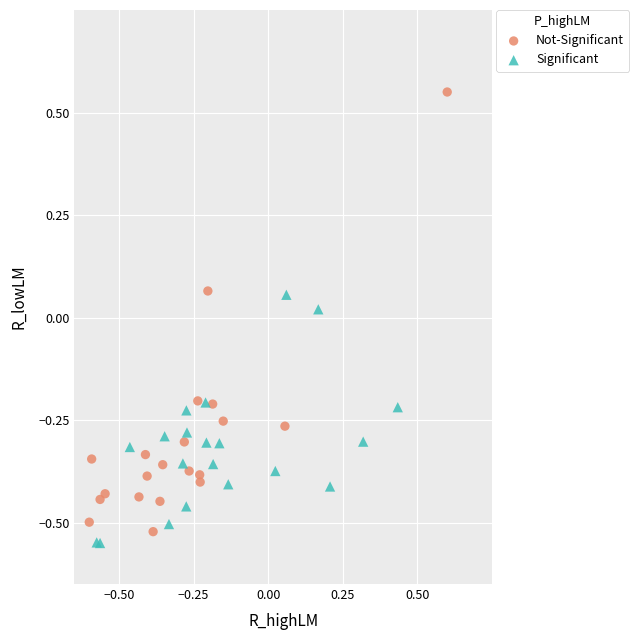

Which series reaches the minimum Y coordinate?

Significant